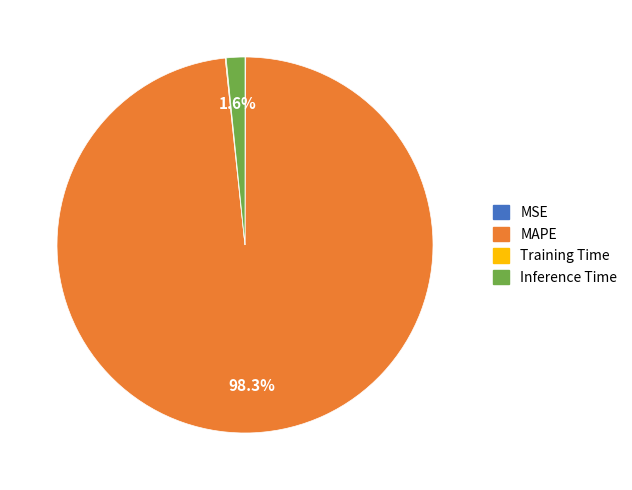

What is the largest slice in the pie chart?

MAPE